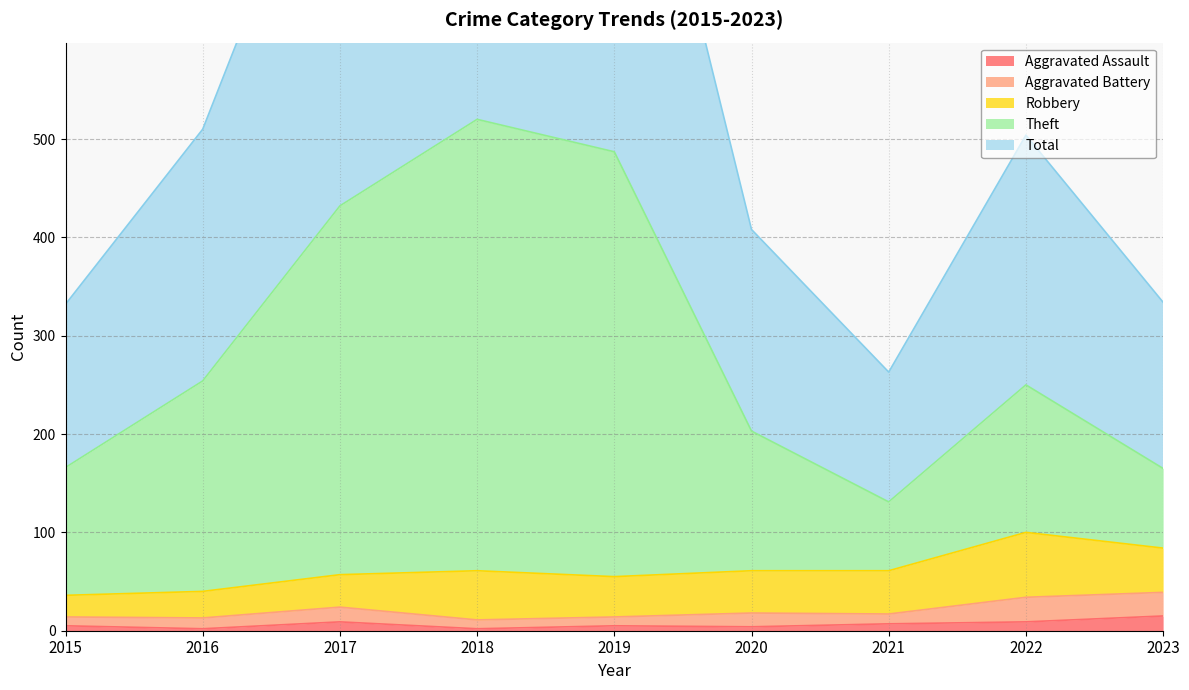

True or false: Total and Theft cross at least once.

False